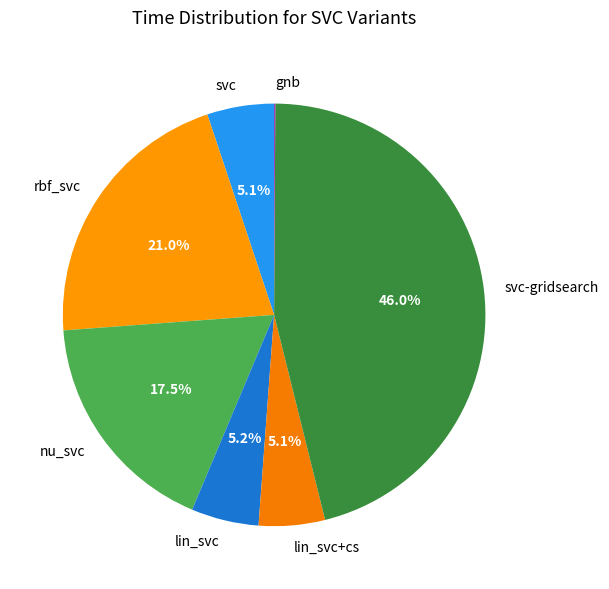

Is the sum of lin_svc+cs and lin_svc greater than half?

No